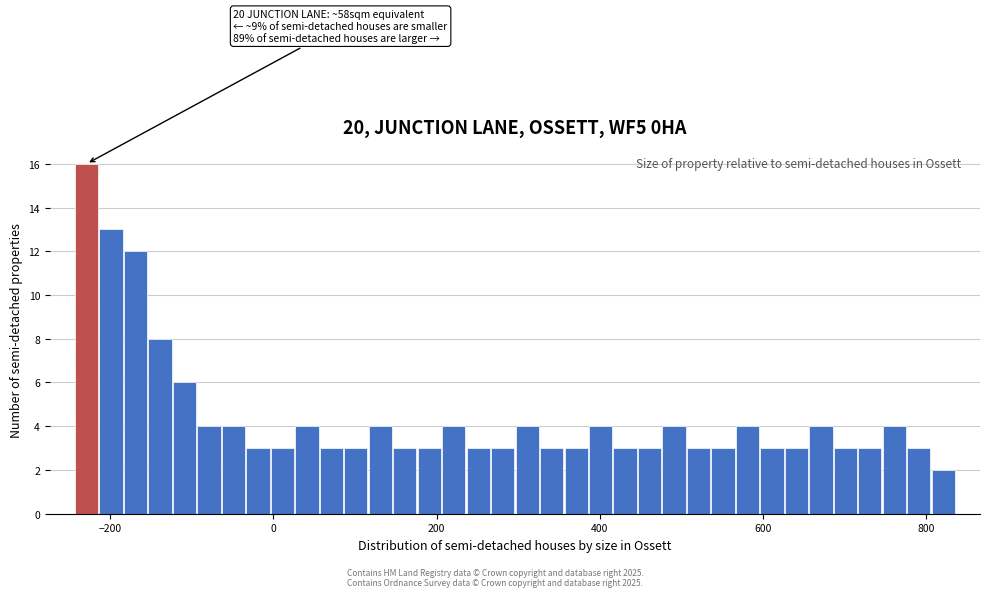

Read against the x-axis, roughly where is the centre of the tallest bar?

-220